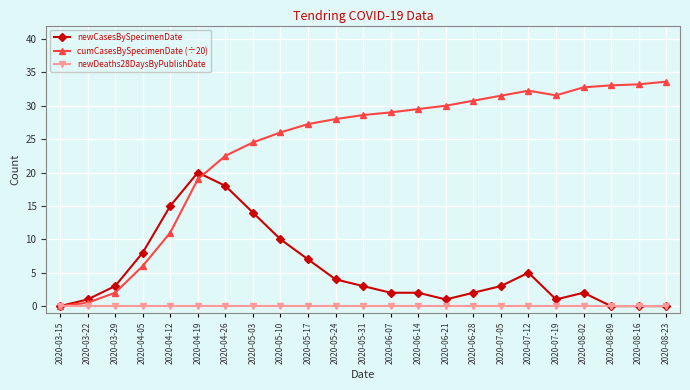

Is it true that newDeaths28DaysByPublishDate equals 0.0 at 2020-08-23?

True